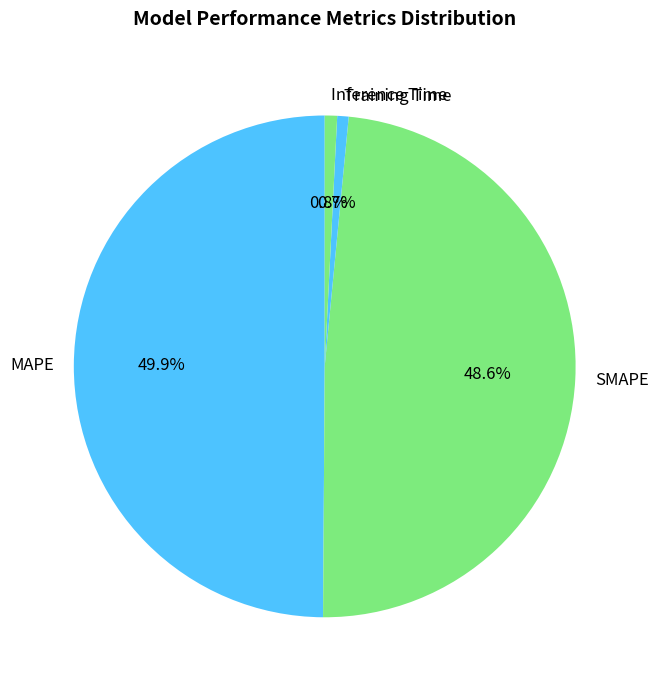

Combined, do SMAPE and Inference Time account for over 50%?

No